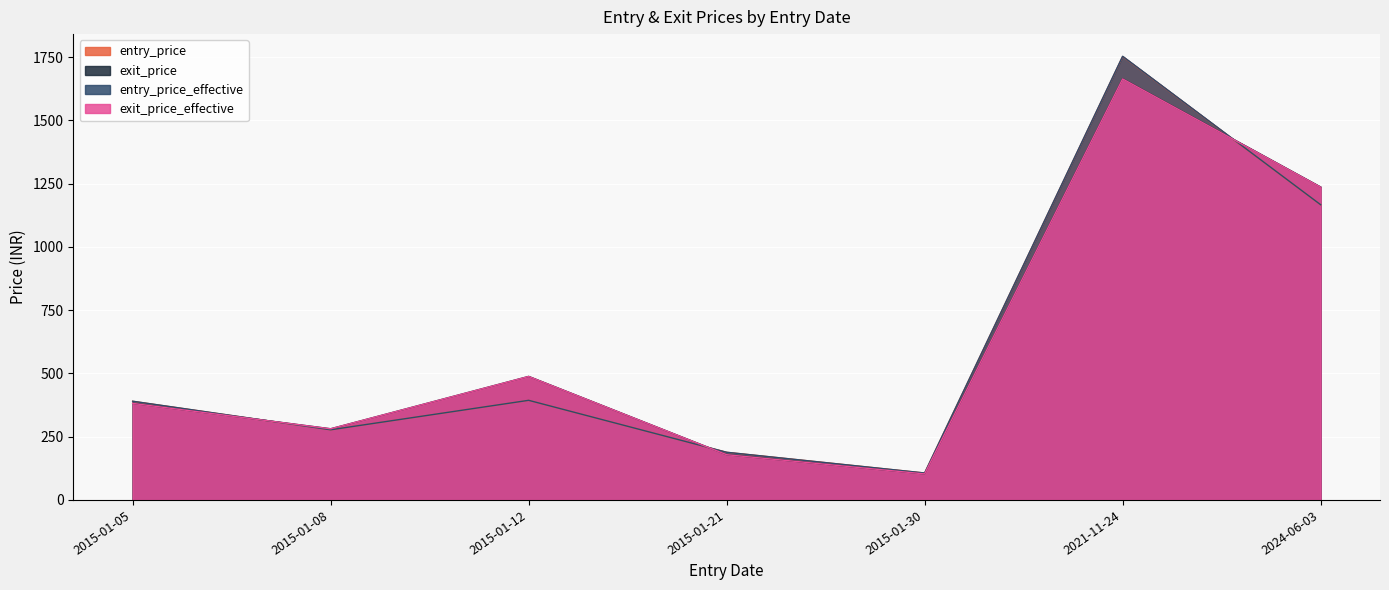

What is the label of the 5th point from the right?

2015-01-12